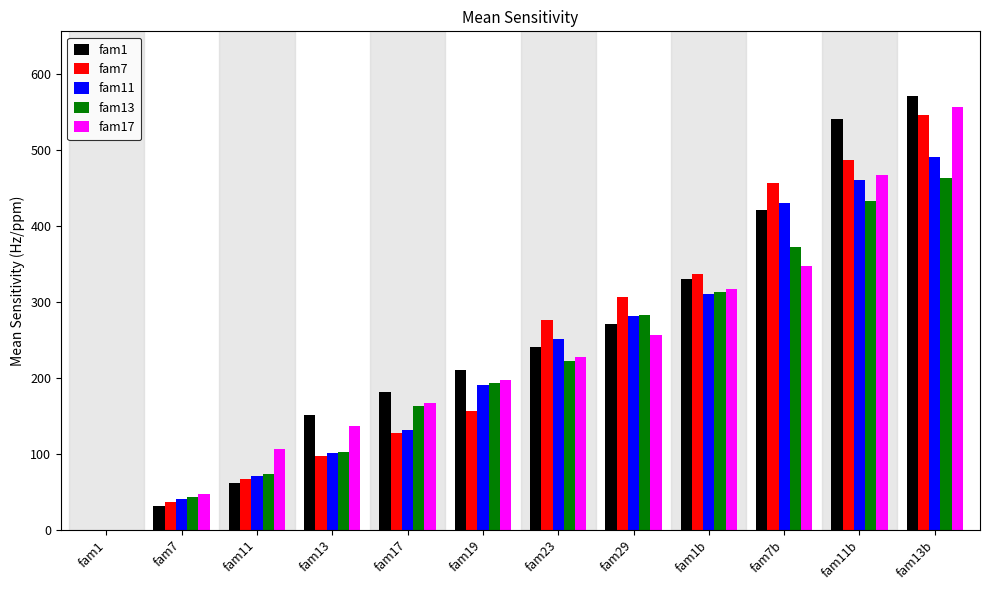

At which category is the sum across all series the highest?

fam13b